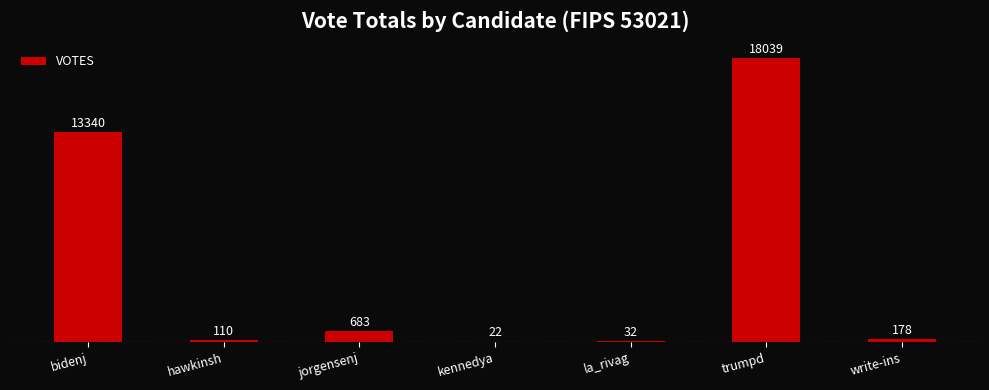

Approximately how many times larger is the value at la_rivag compared to kennedya?

1.5